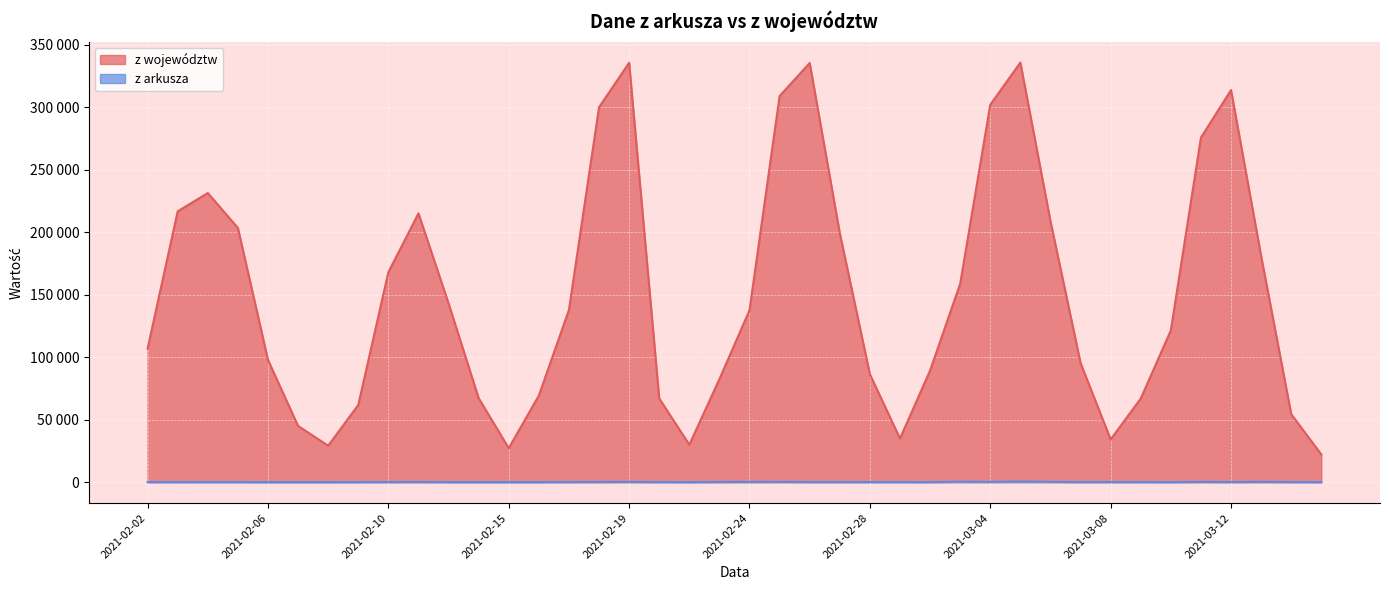

What position from the right is 2021-03-15?

1